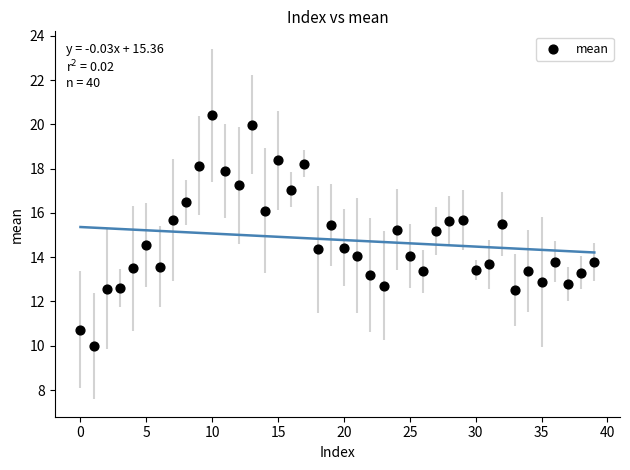

What is the range of Y values (max minus min)?

10.4